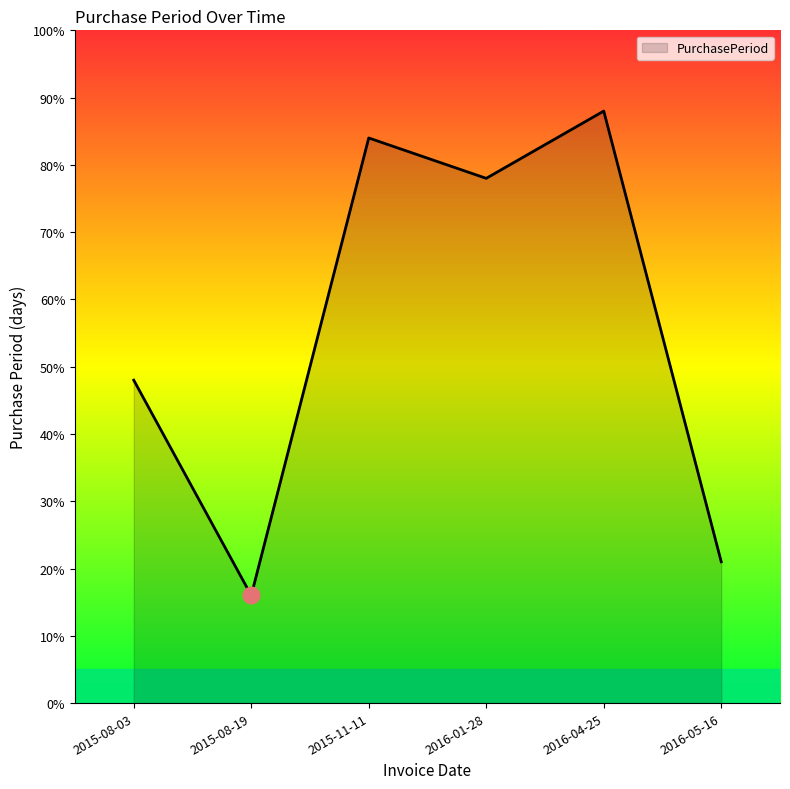

What is the difference between the second highest and minimum values?

68